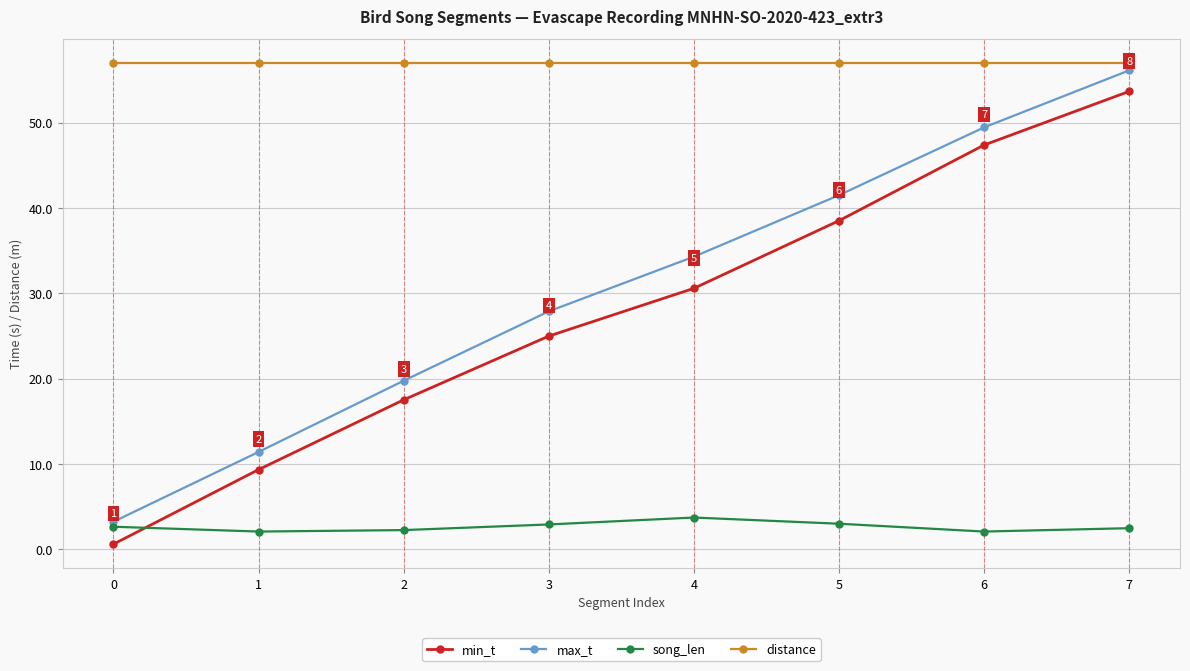

What is the sum of all song_len values?

21.1